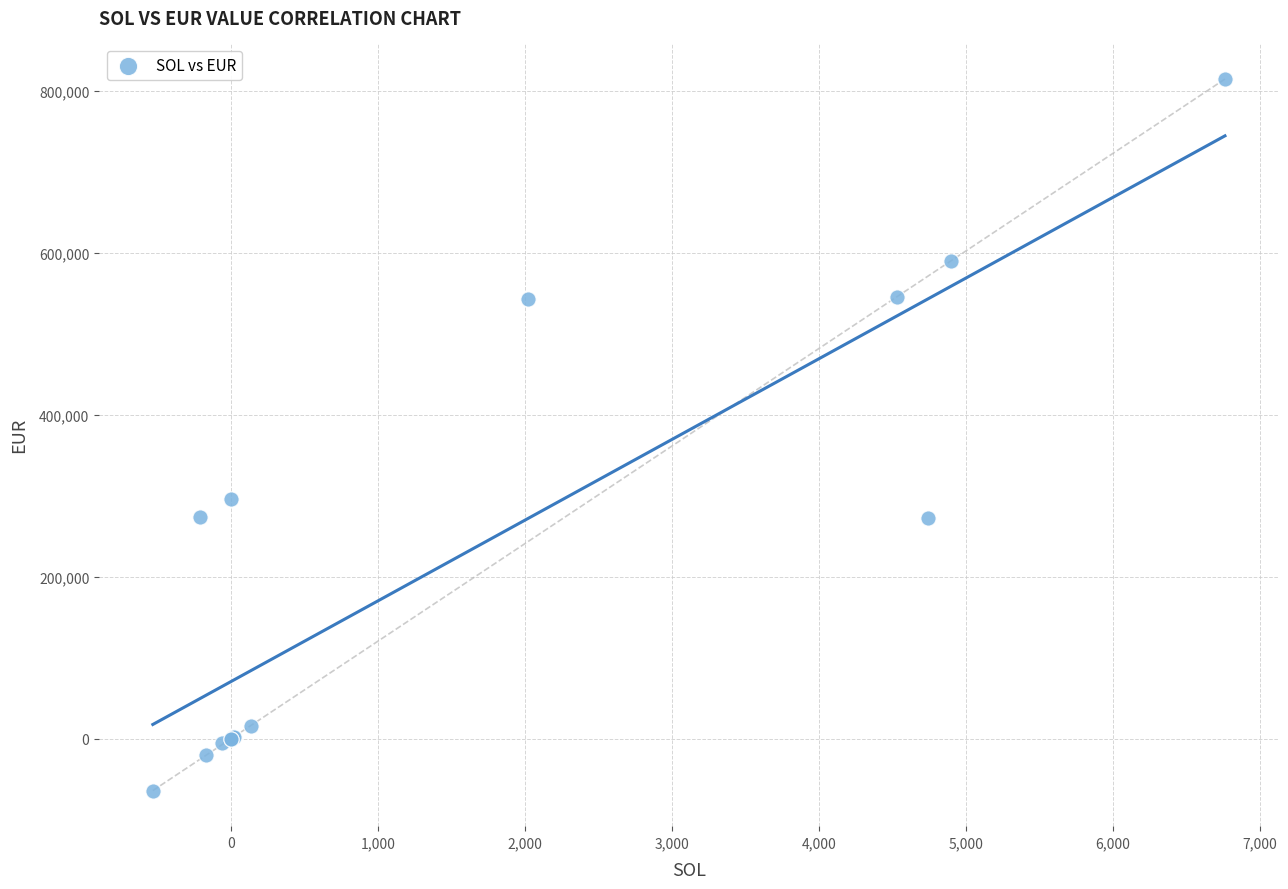

What Y value in the scatter plot is closest to 375188?

296538.6